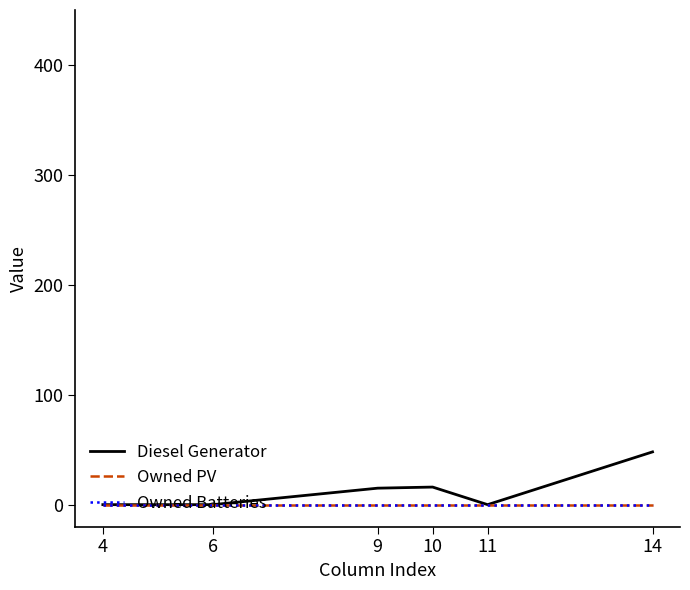

Does the chart display data point markers on the line(s)?

No